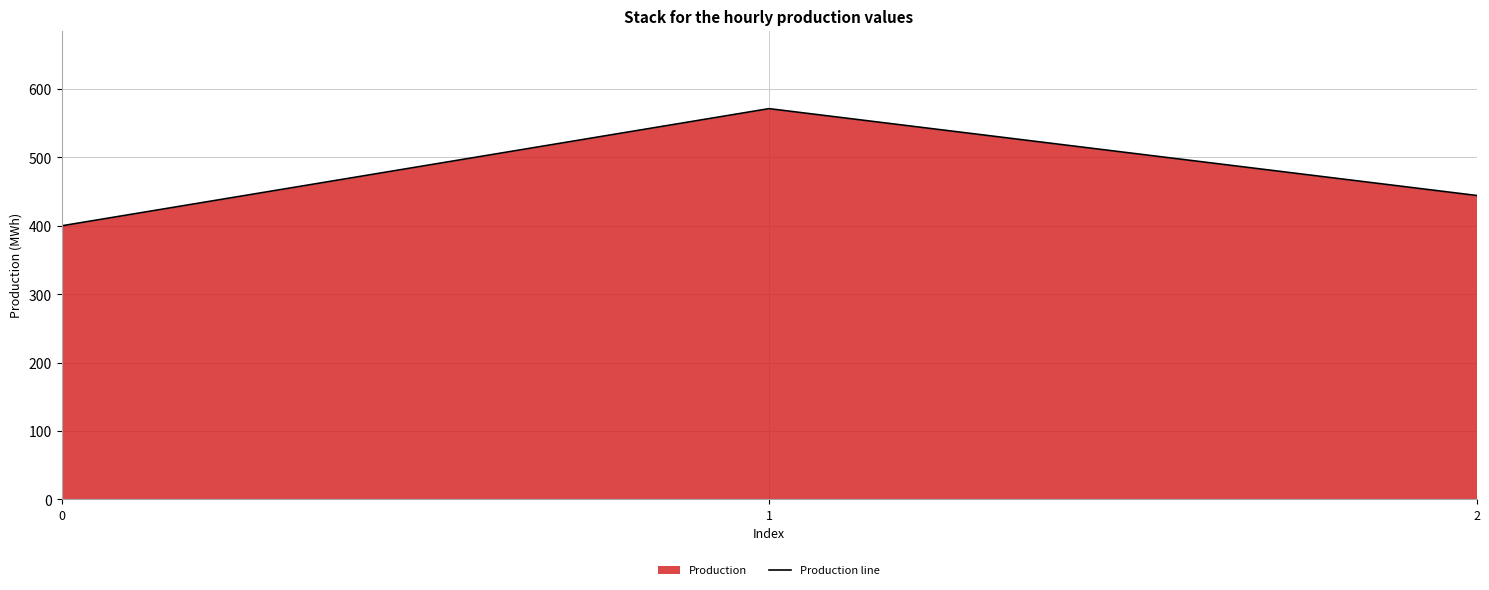

Which category has the highest value across all series?

1